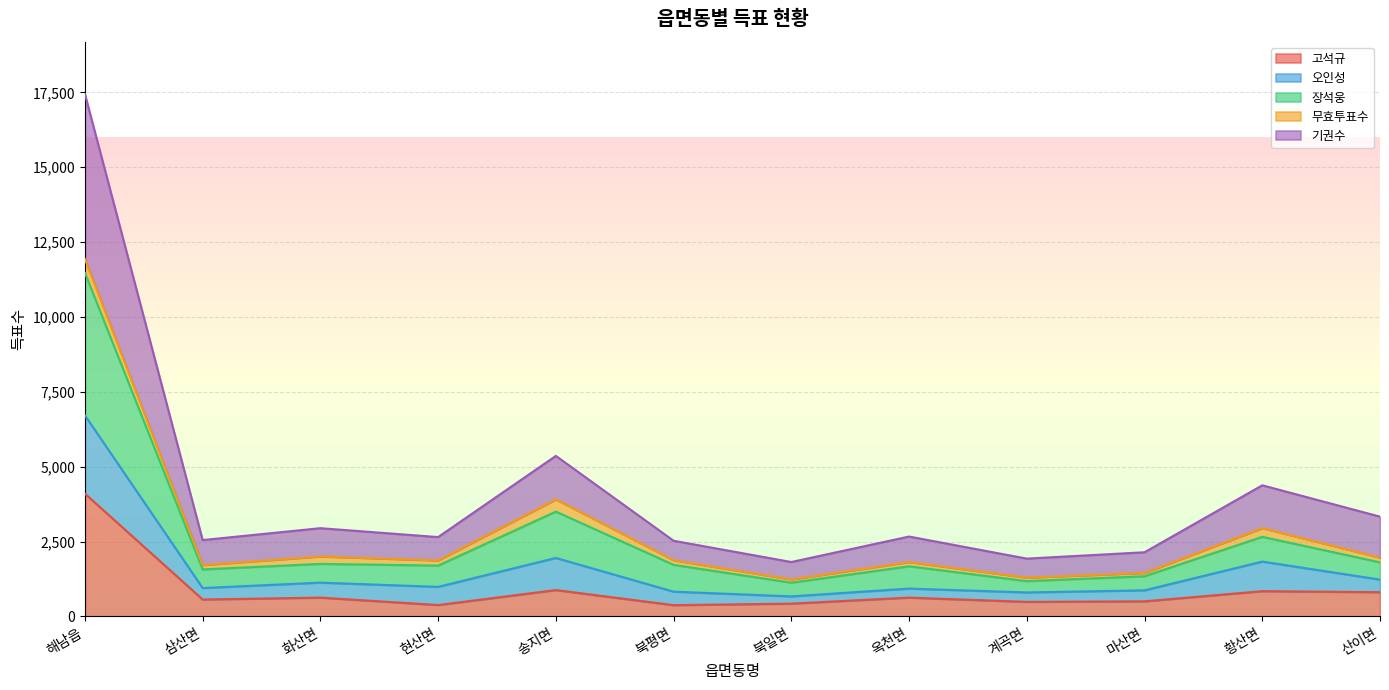

Does the chart display data point markers on the line(s)?

No